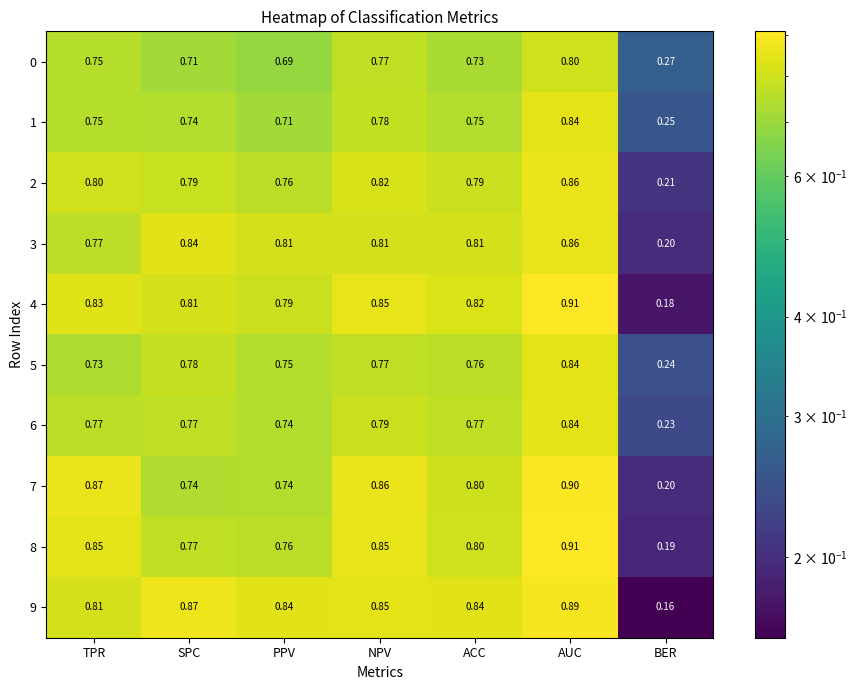

List the labels in order of 4 value, largest first.

AUC, NPV, TPR, ACC, SPC, PPV, BER